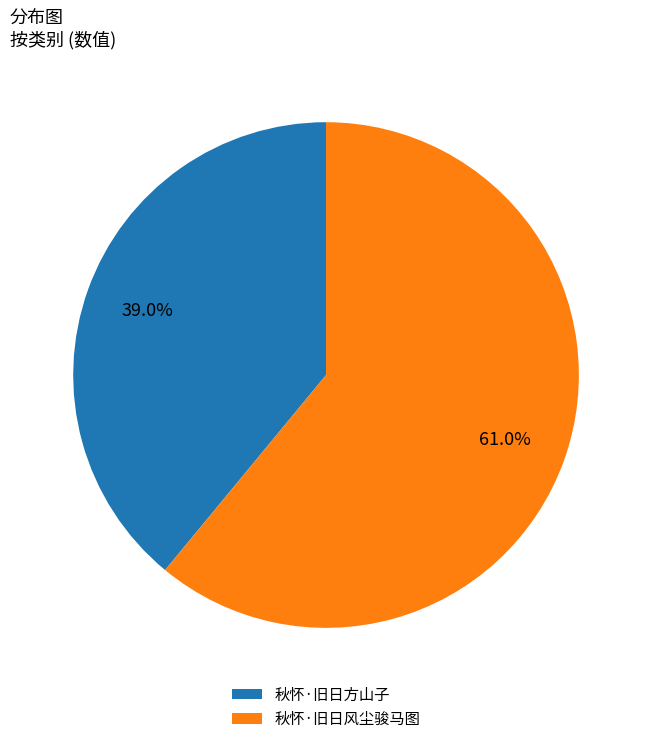

To the nearest percent, what is the difference between the 秋怀·旧日风尘骏马图 and 秋怀·旧日方山子 slice percentages?

22%